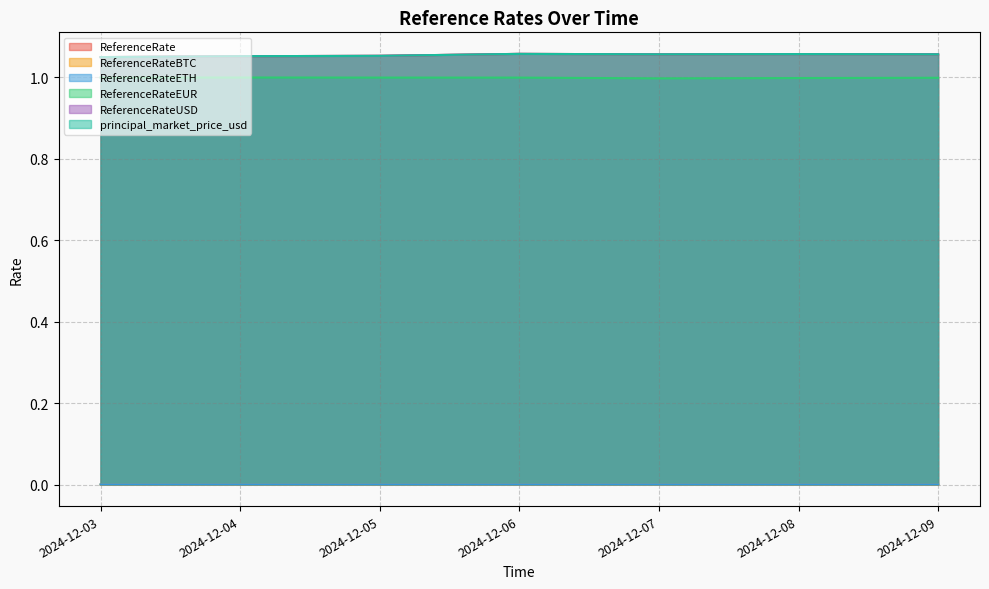

True or false: ReferenceRate and ReferenceRateEUR intersect in this chart.

False